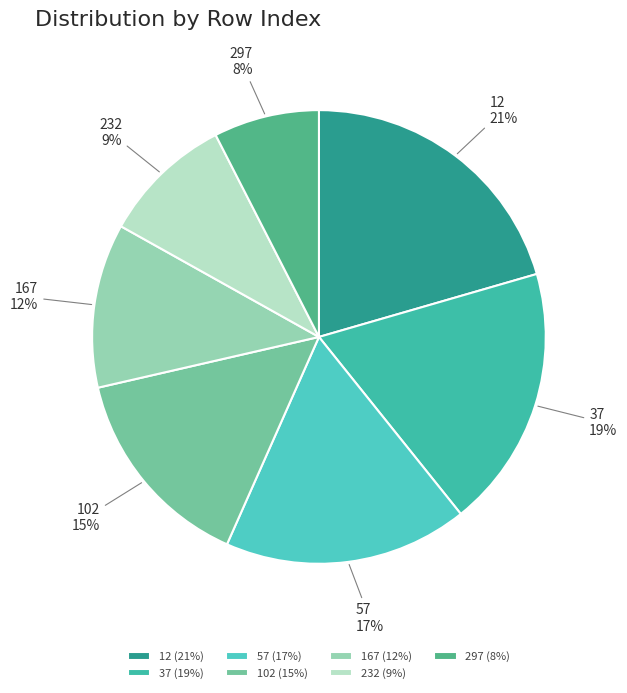

Count the number of slices in the pie.

7